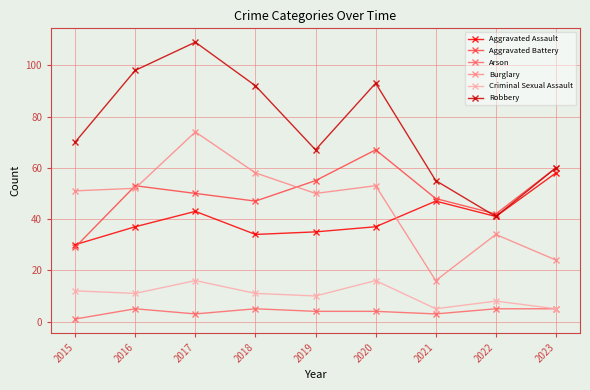

What is the sum of the Arson values at 2017 and 2016?

8